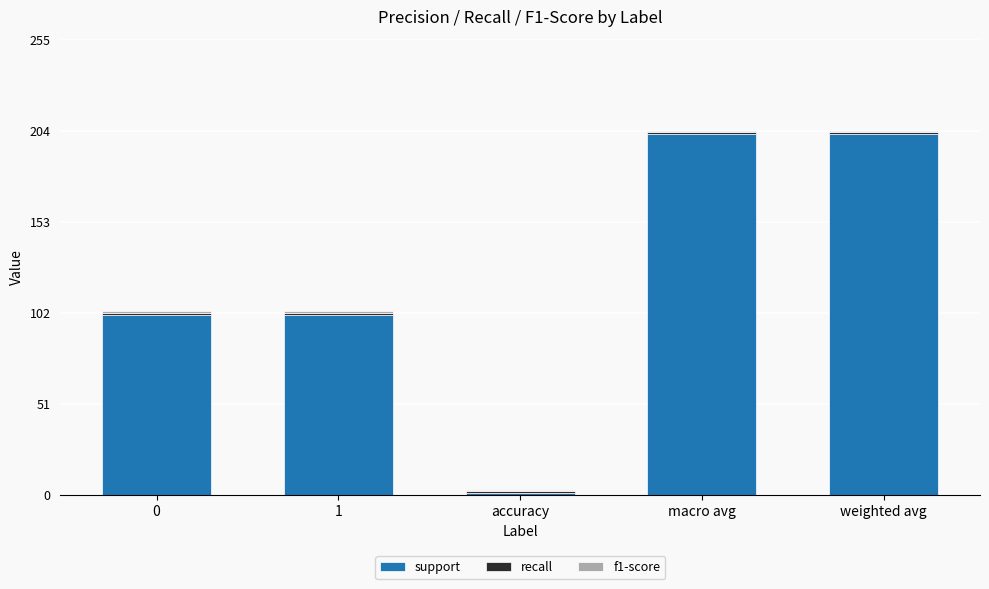

What is the sum of the support values at macro avg and 0?

303